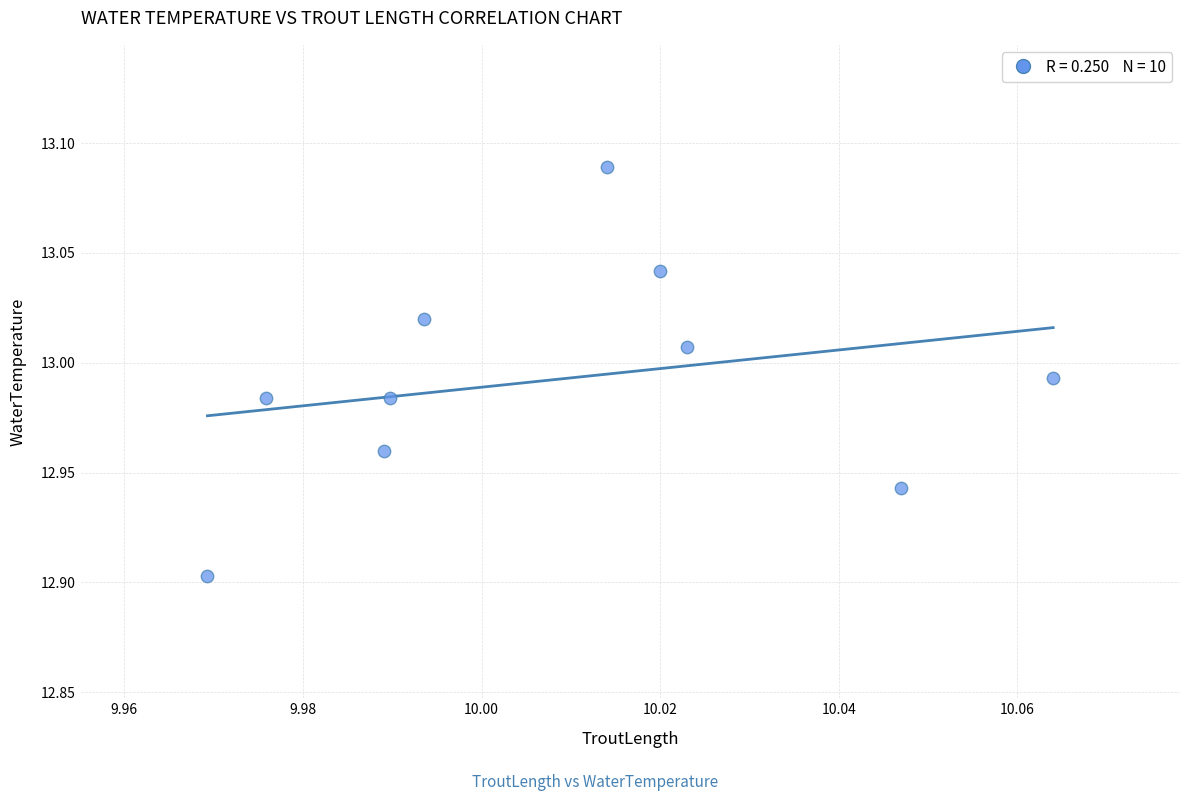

What is the average X value?

10.0